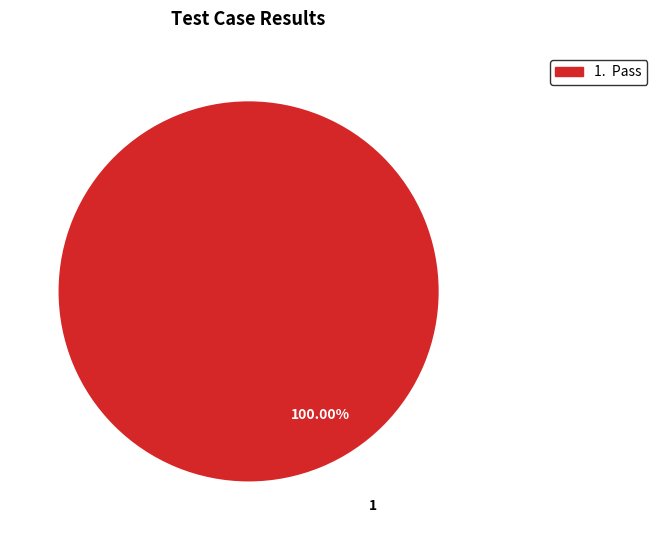

Is there any slice that represents more than half of the pie?

Yes